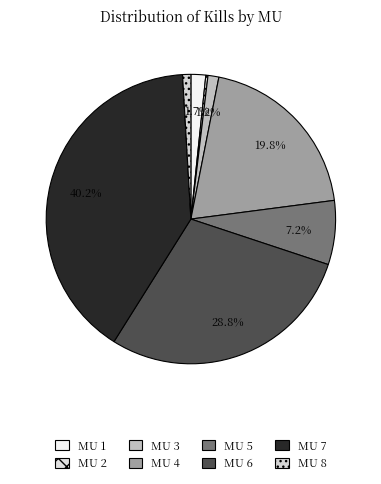

Does MU 4 account for over 50% of the chart?

No